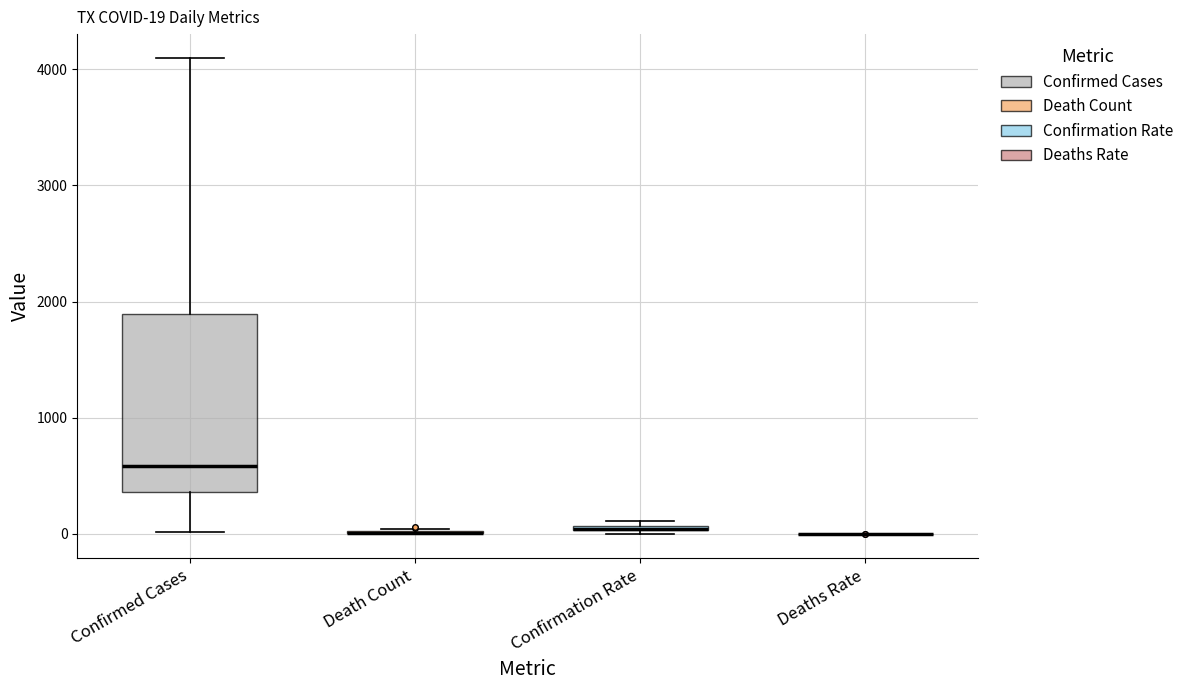

Which box is the tallest, from its lower edge to its upper edge?

Confirmed Cases